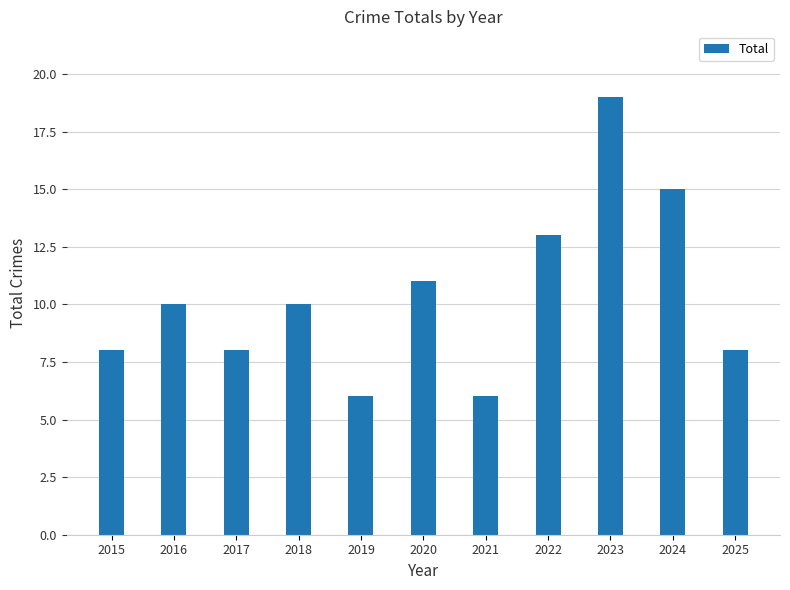

Reading left to right, transcribe all the data shown in this chart.

2015=8	2016=10	2017=8	2018=10	2019=6	2020=11	2021=6	2022=13	2023=19	2024=15	2025=8